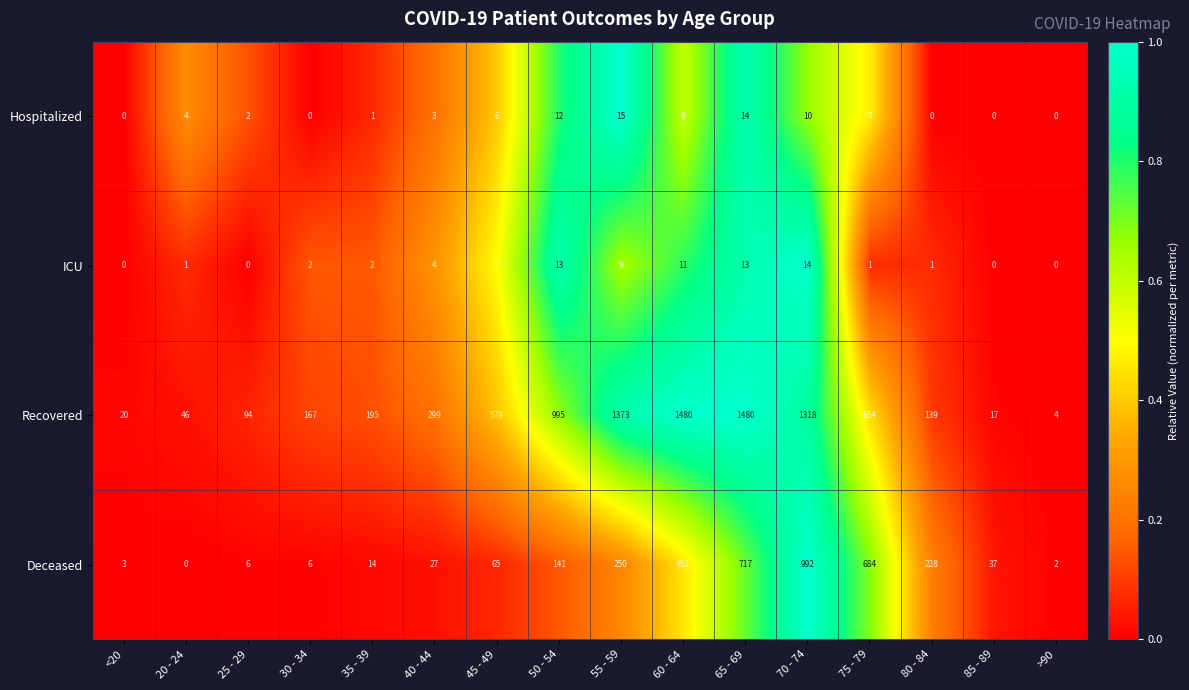

What is the maximum value shown in the chart?

1480